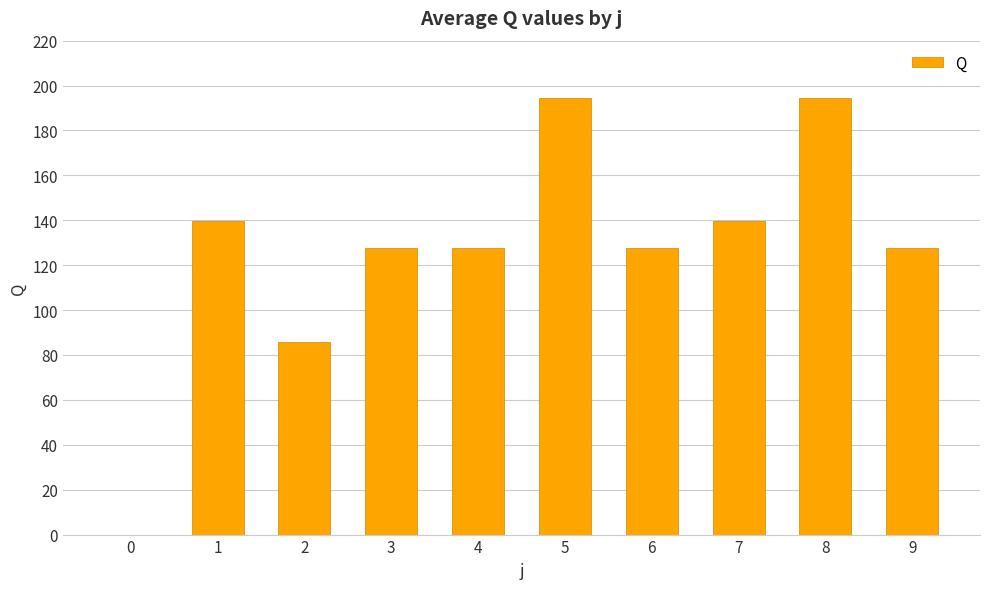

How many values are above zero?

9